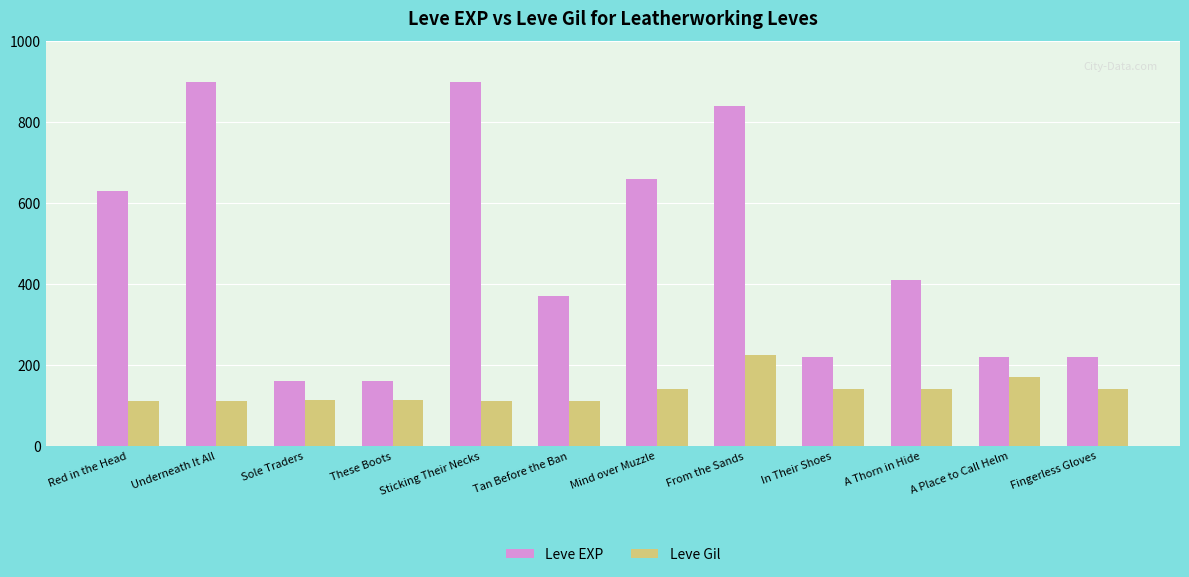

List the series in order of their peak value, highest first.

Leve EXP, Leve Gil